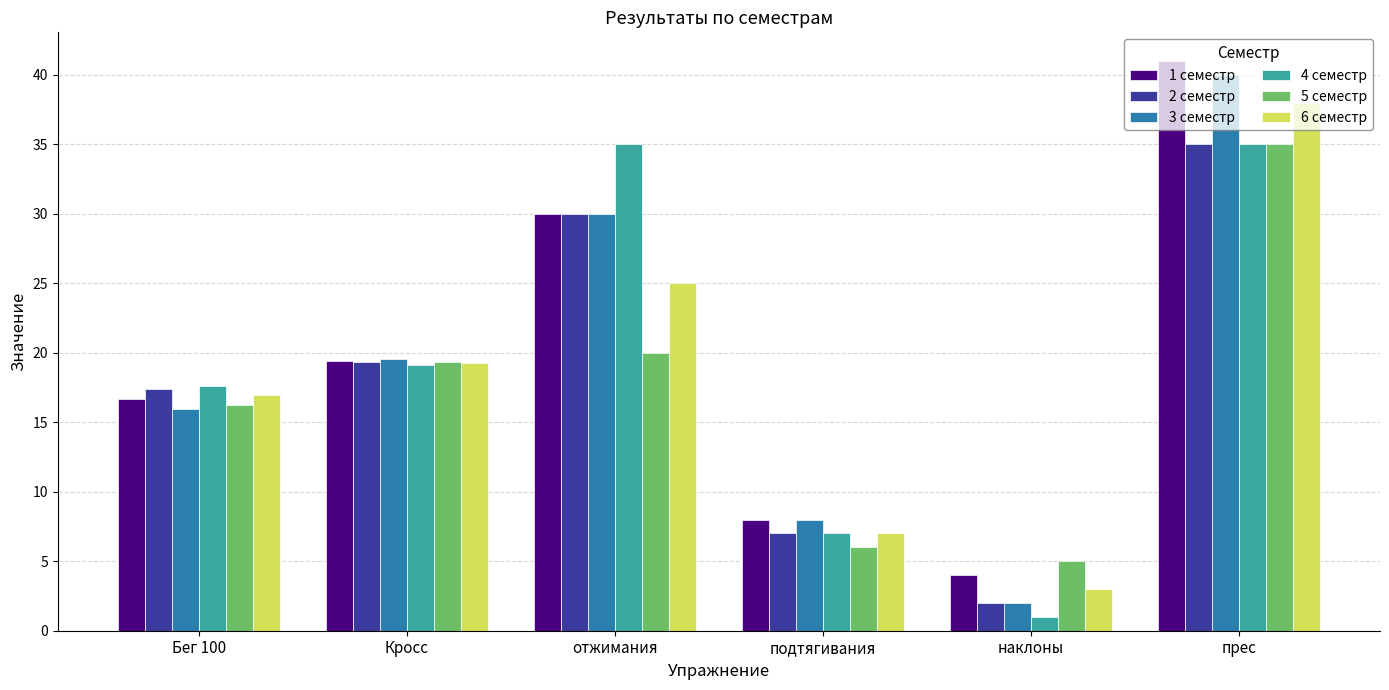

At how many categories does at least one series exceed 15?

4